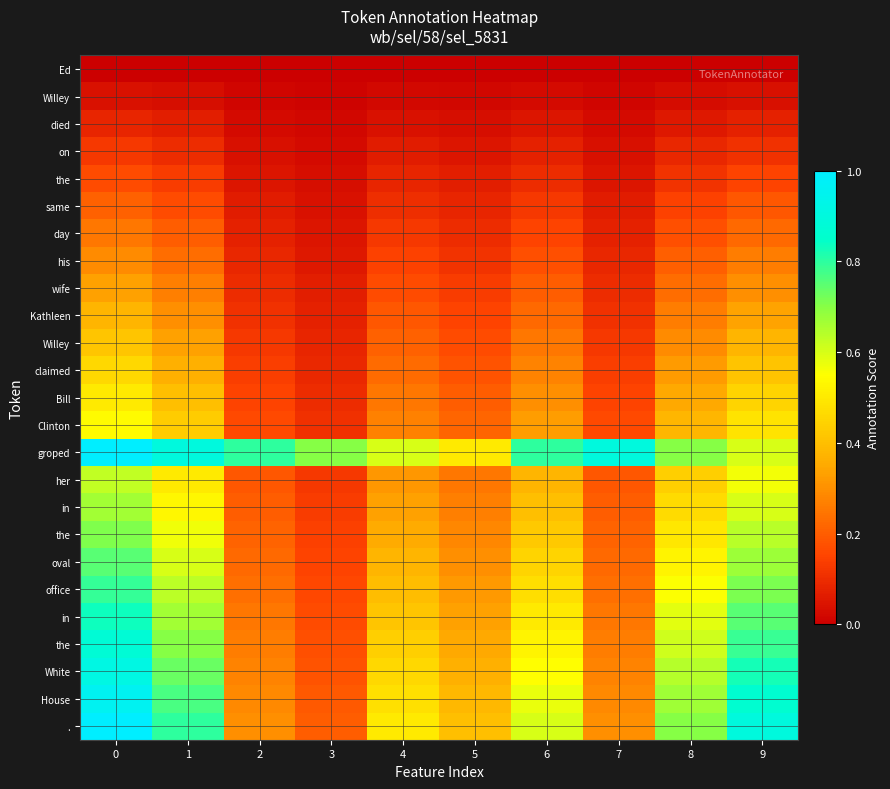

Which has a higher value, 8 or 7?

8